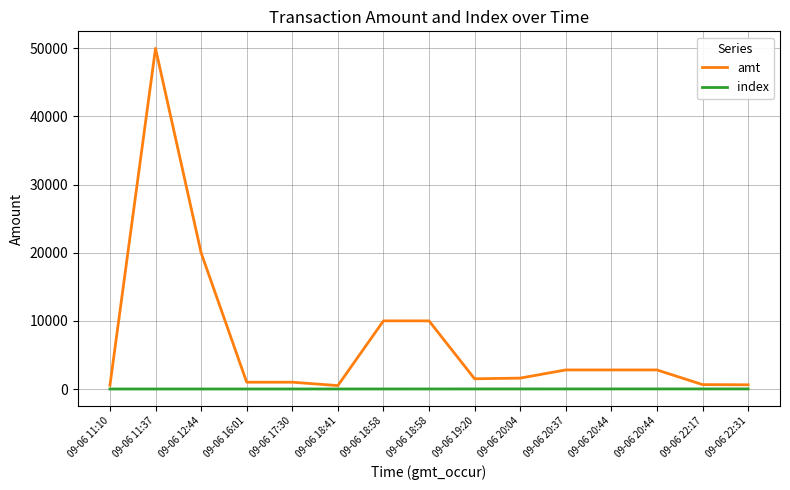

Is this an area chart (filled region under the line)?

No